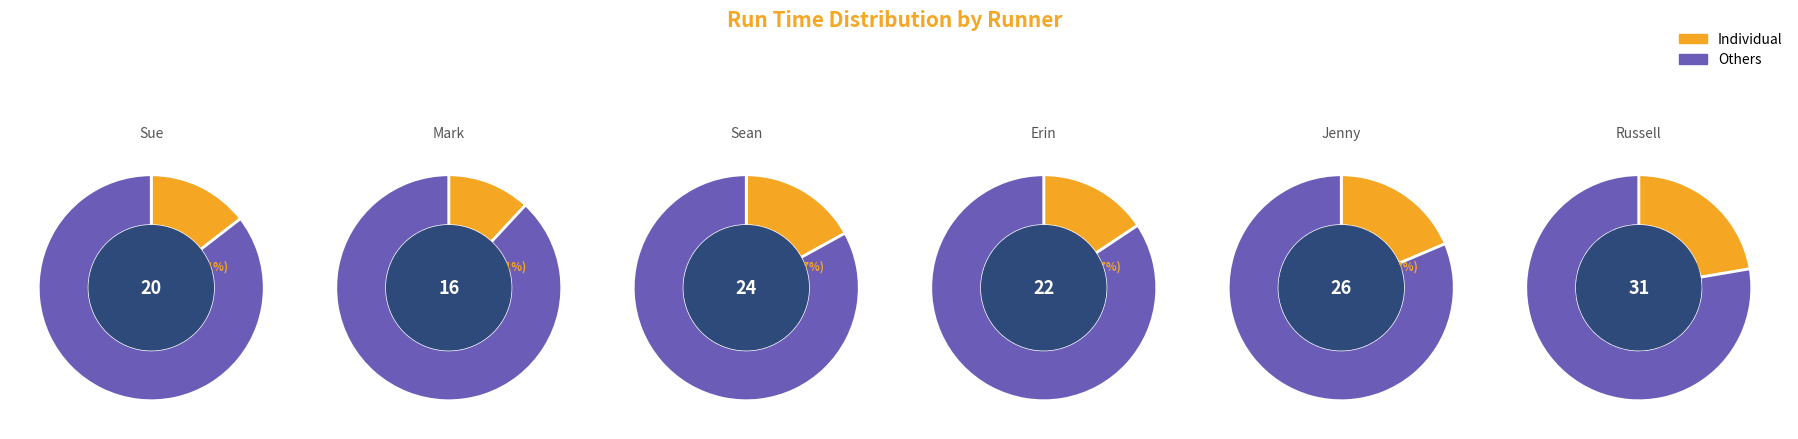

Does Mark represent more than half of the total?

No